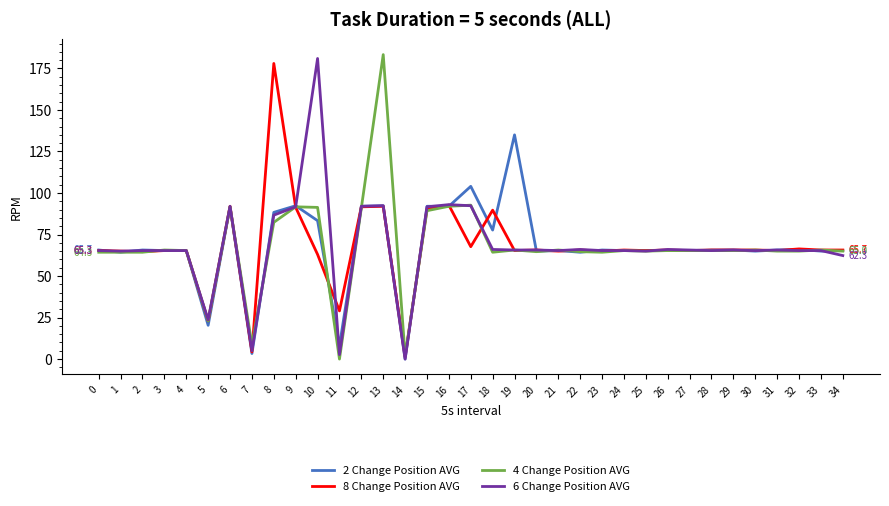

Is the value of 2 Change Position AVG at 19 greater than the value of 4 Change Position AVG at 8?

Yes